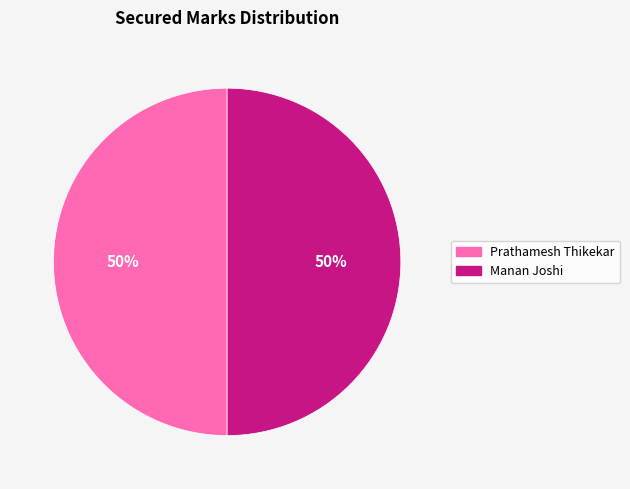

To the nearest percent, what is the average slice percentage?

50%